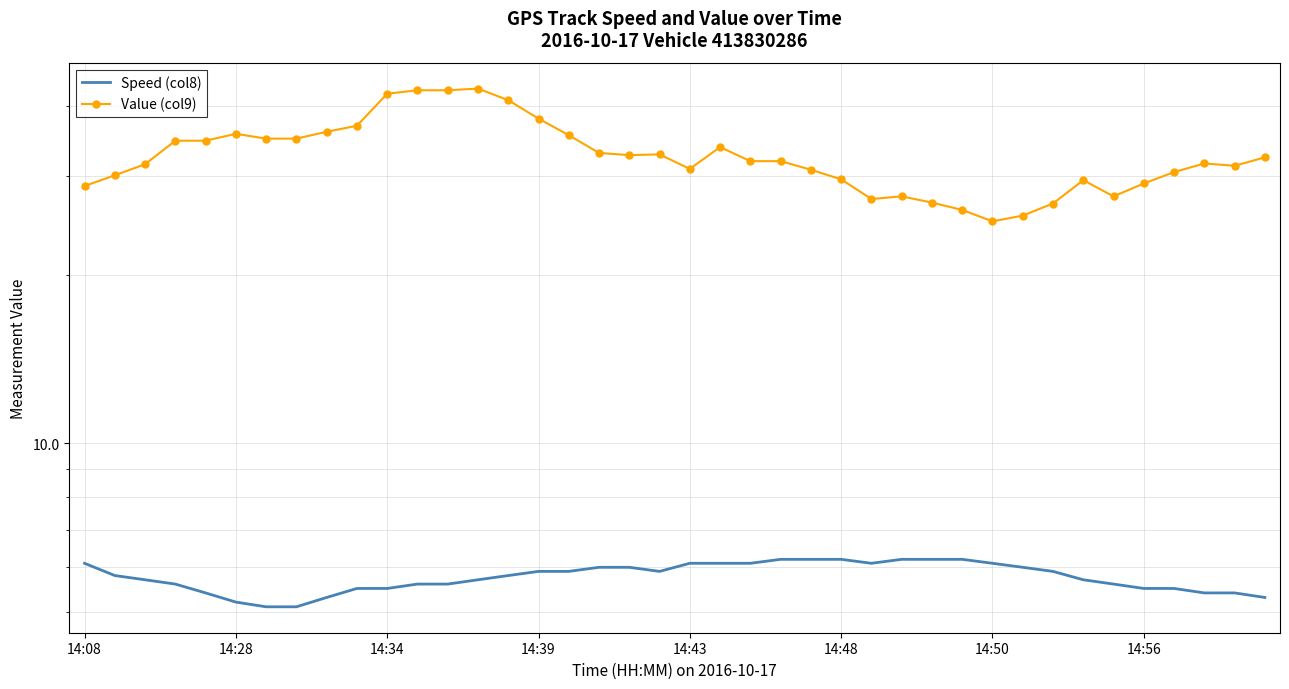

What is the highest value of the Value (col9) series?

43.0